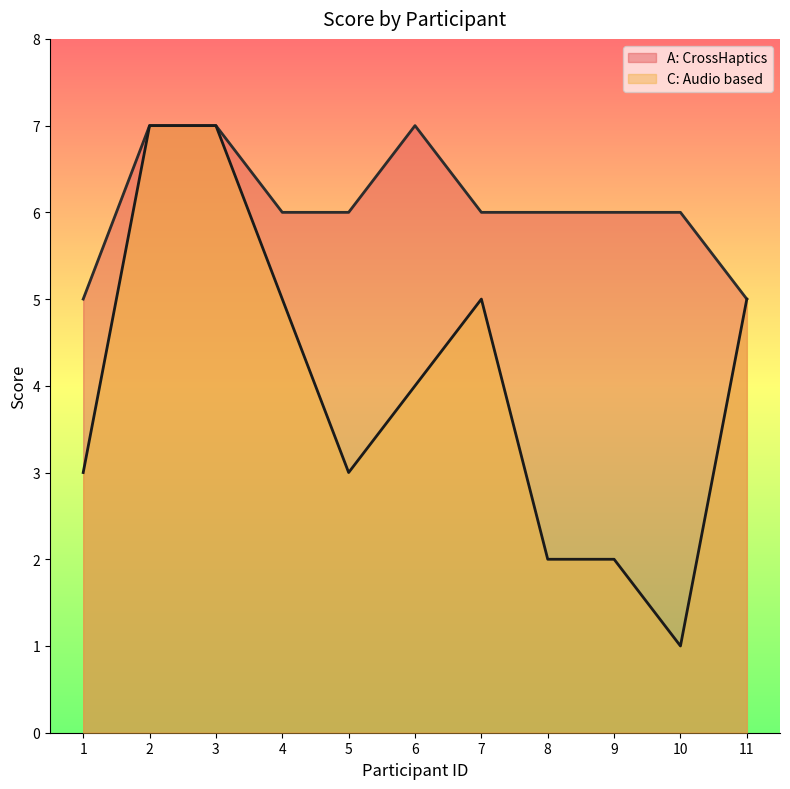

At 8, list the series in order from largest to smallest.

A: CrossHaptics, C: Audio based